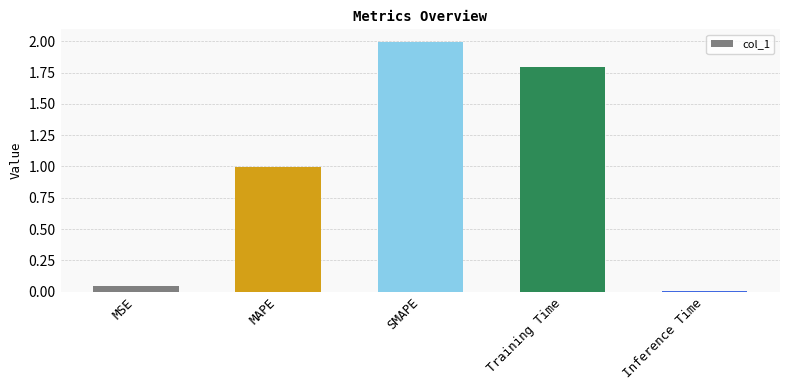

Is it true that the value at Training Time is 1.0?

False